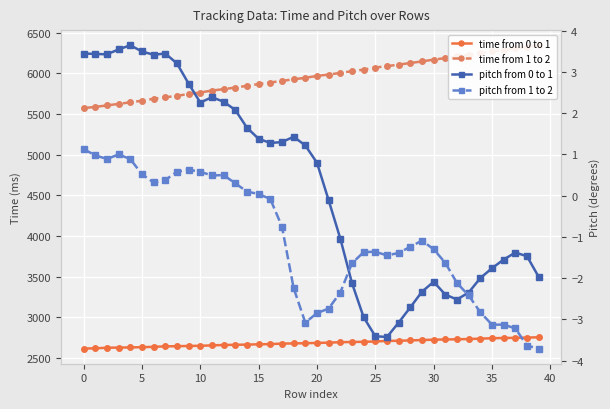

List the series in order of their peak value, highest first.

time from 1 to 2, time from 0 to 1, pitch from 0 to 1, pitch from 1 to 2